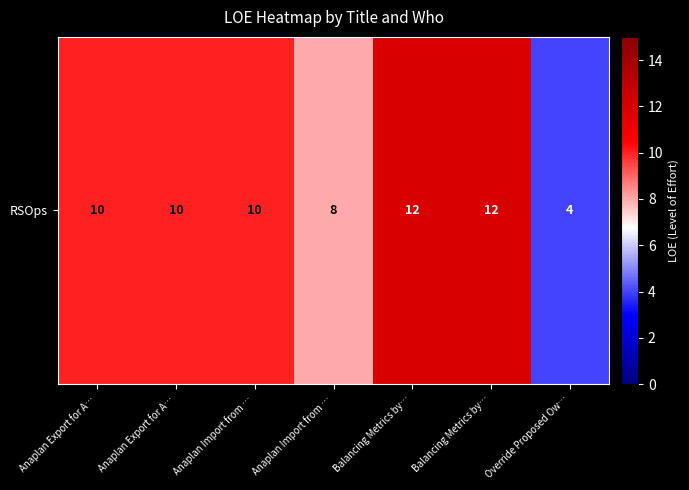

Read the value at Anaplan Import from ….

8